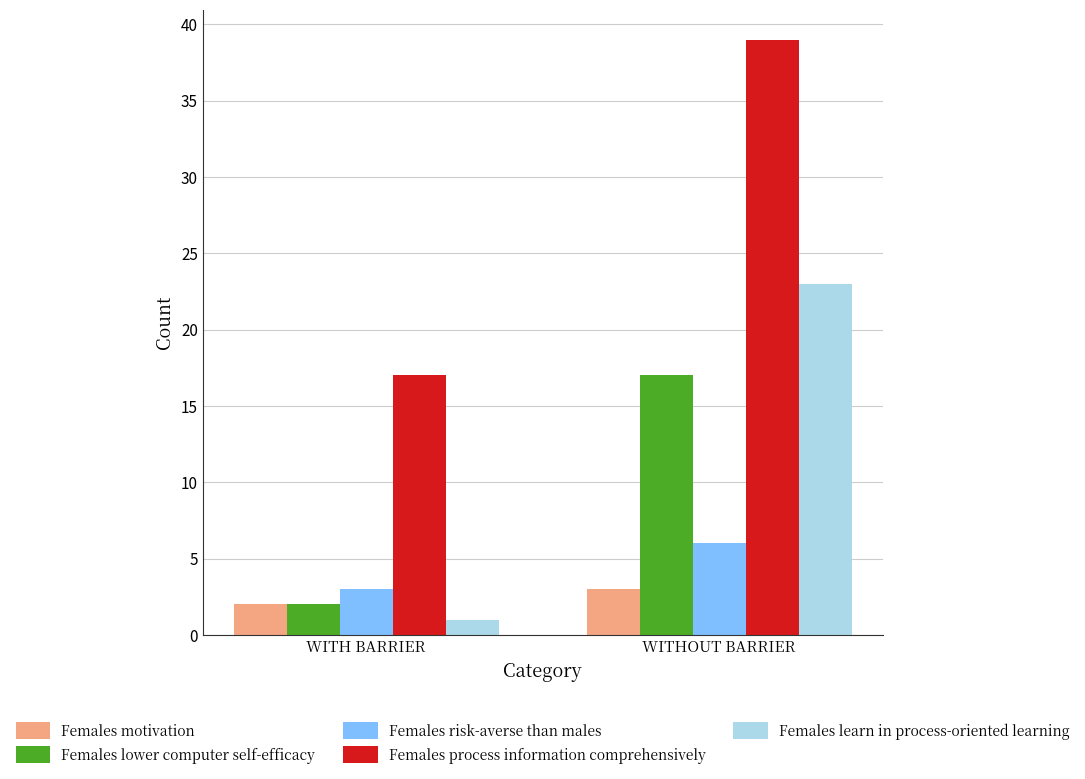

At which category is the sum across all series the highest?

WITHOUT BARRIER